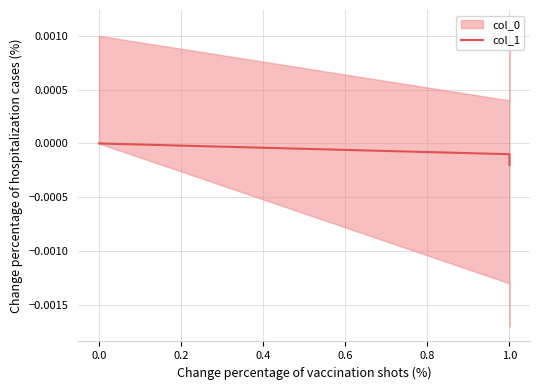

Which has a higher value, −0.2 or 0.2?

−0.2